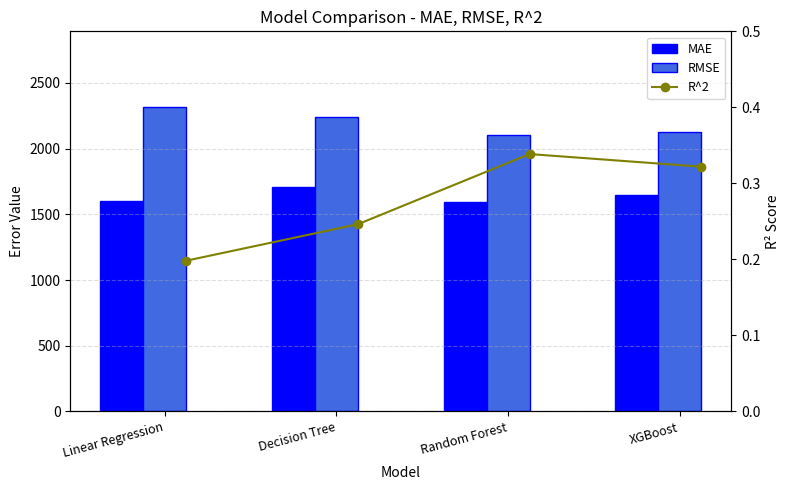

What are all the series names shown in the legend?

MAE, RMSE, R^2